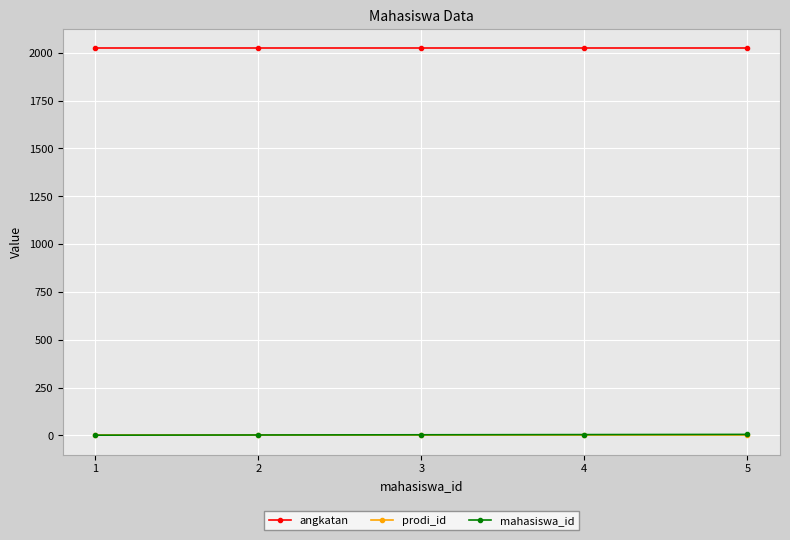

What is the greatest value displayed?

2023